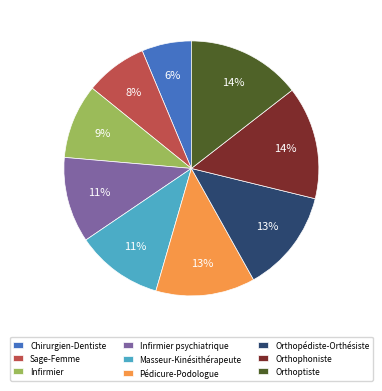

Combined, do Infirmier and Masseur-Kinésithérapeute account for over 50%?

No